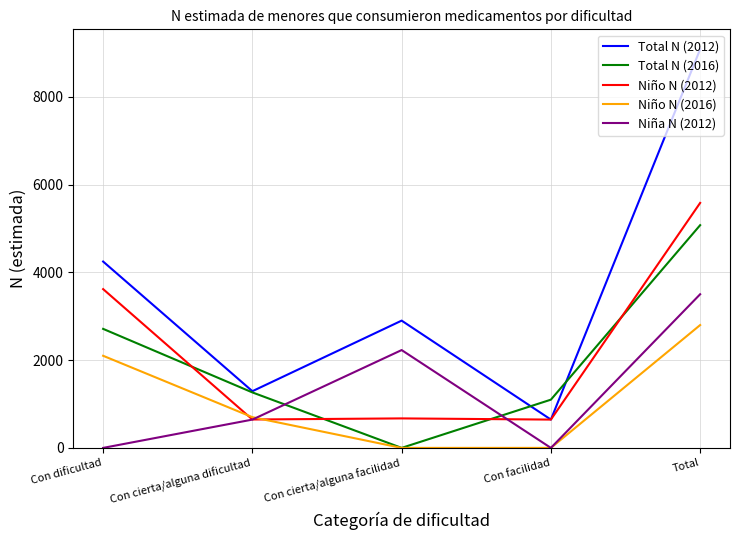

At which category is the sum across all series the highest?

Total